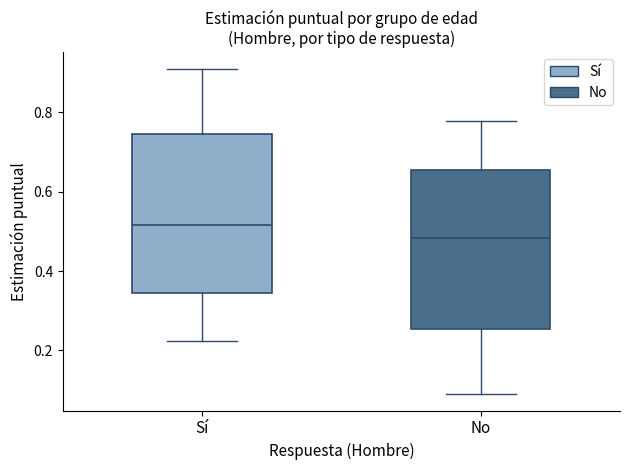

Which box's median line is the highest?

Sí